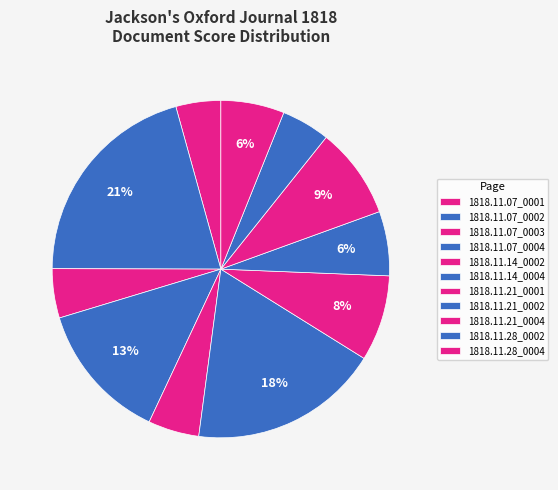

To the nearest percent, what portion does 1818.11.07_0001 represent?

4%